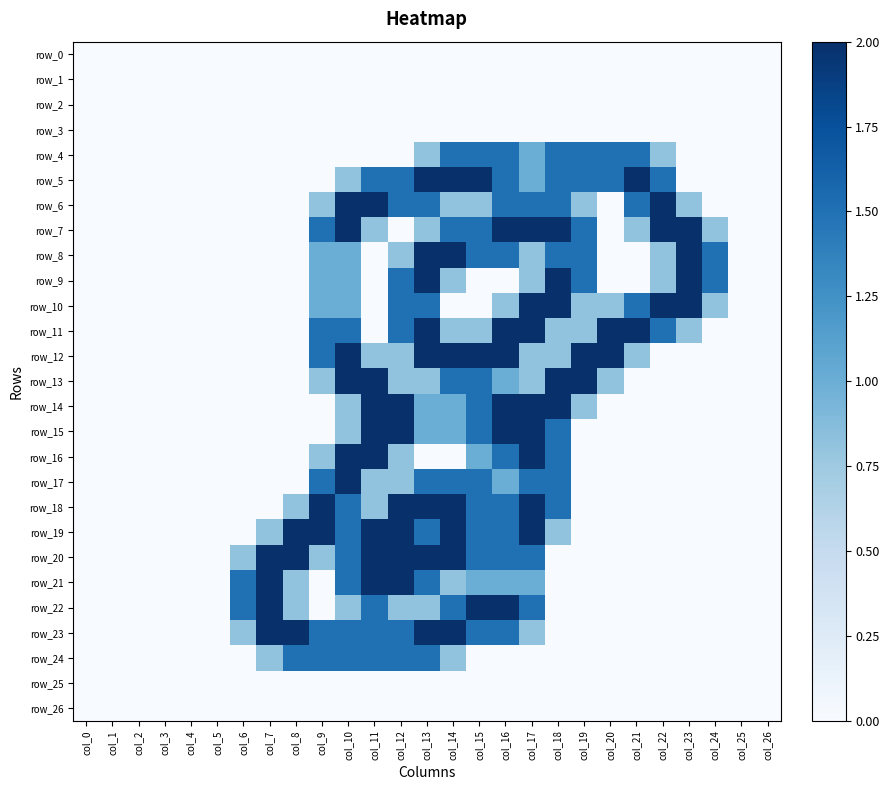

The value of row_16 at col_11 is 0.7. True or false?

False